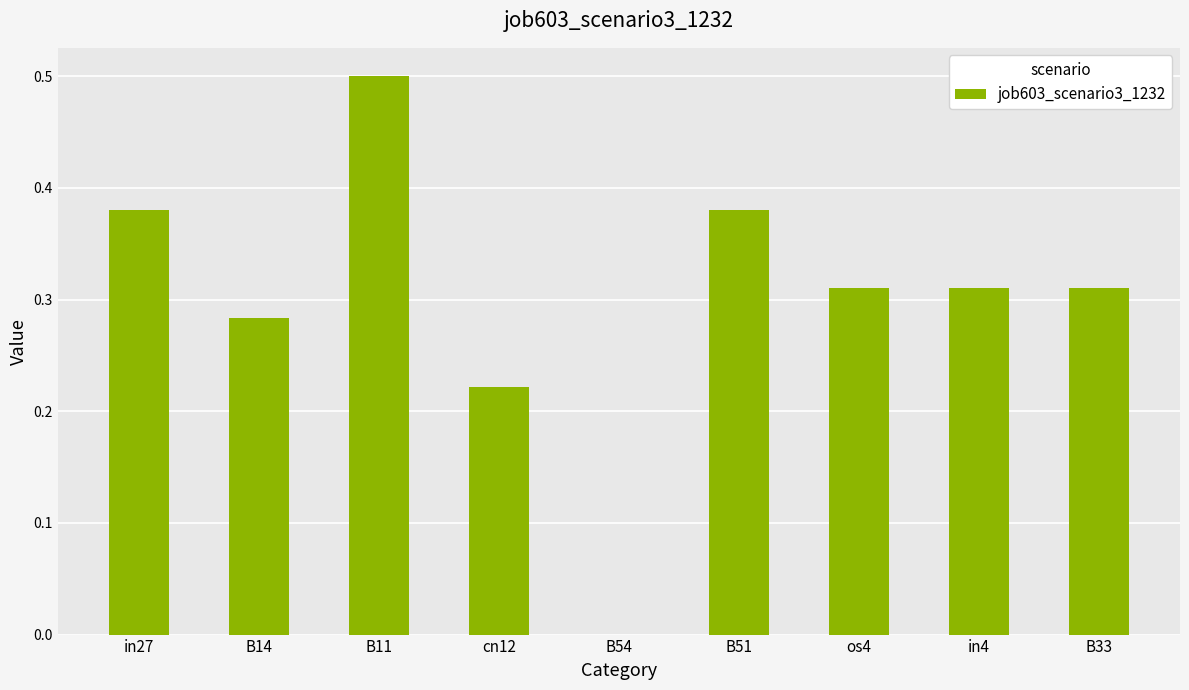

Which has a higher value, B11 or B54?

B11